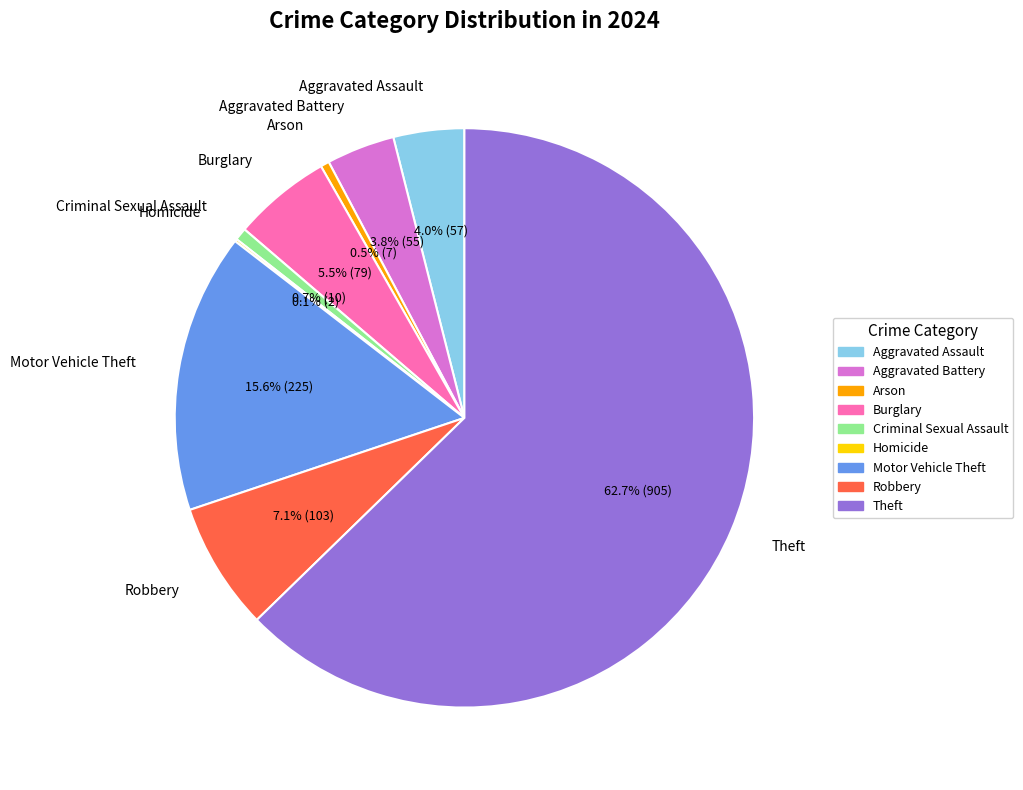

Which slice is the largest?

Theft